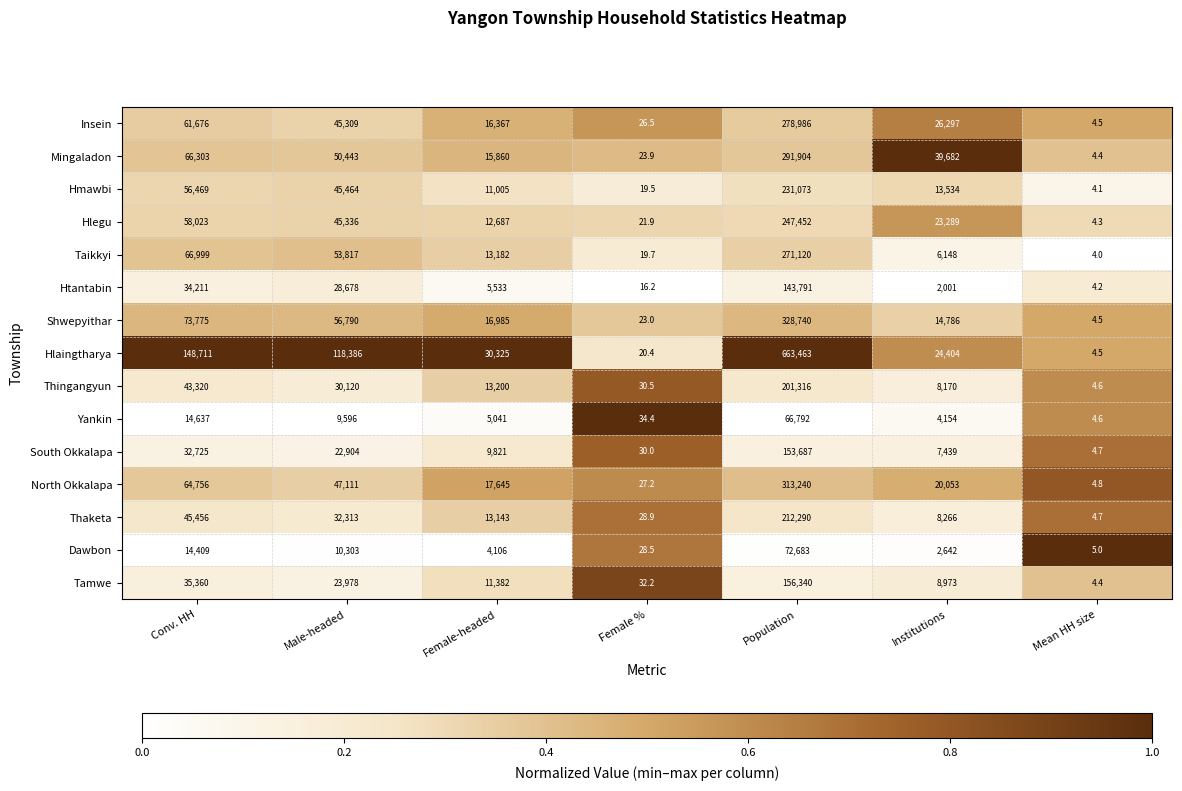

What is the total value across all series at Population?

3632877.0